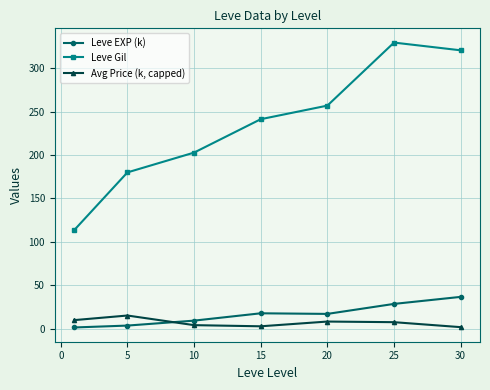

What is the value of the Leve EXP (k) point at the 4th from the left?

17.6